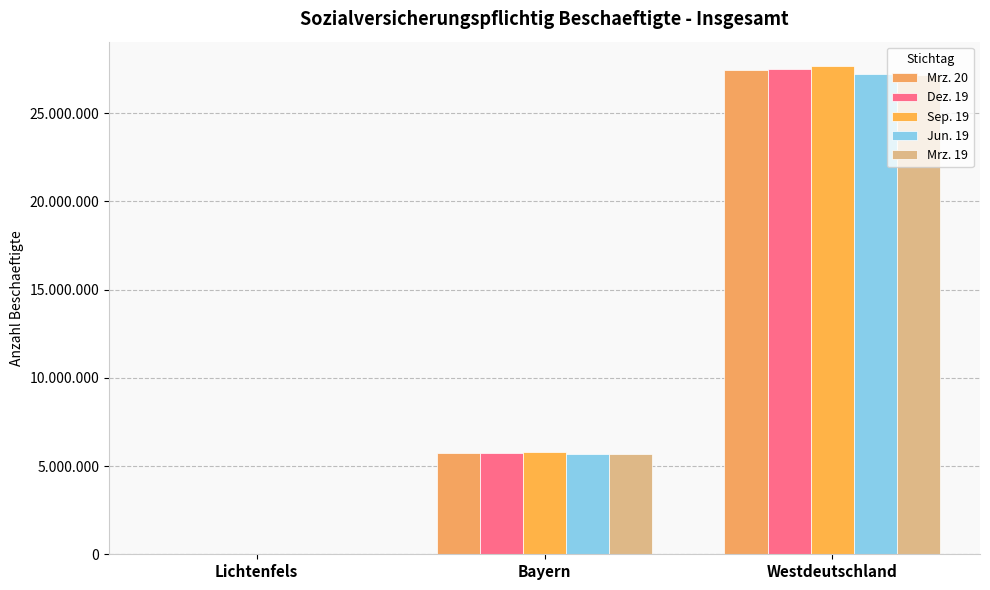

Are the bars horizontal?

No